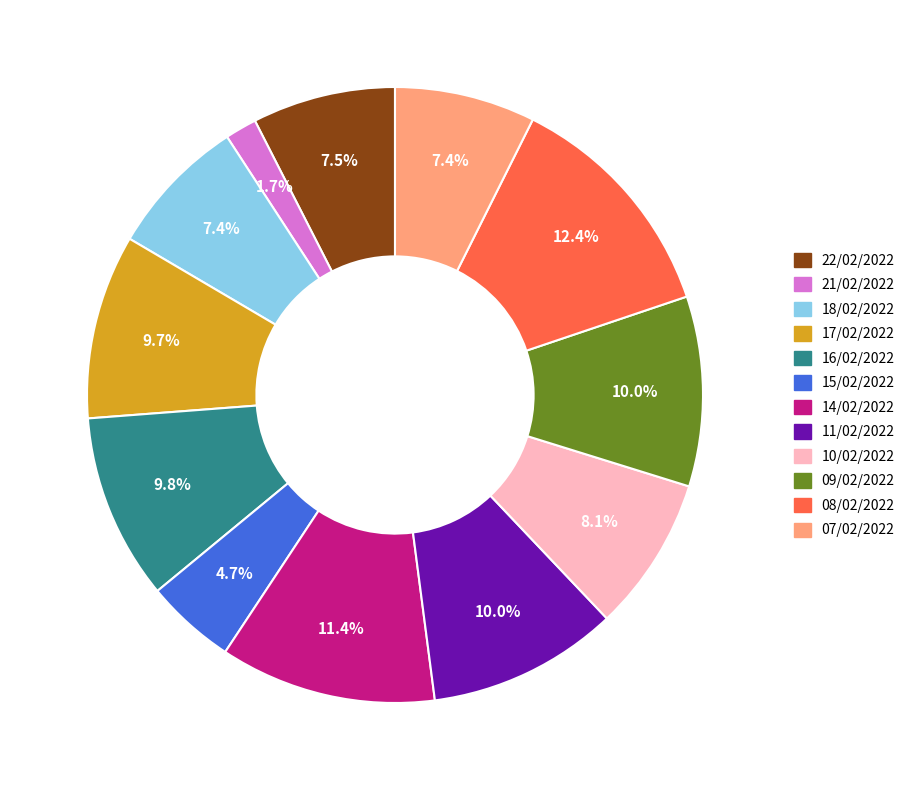

Which category has the smallest portion of the pie?

21/02/2022